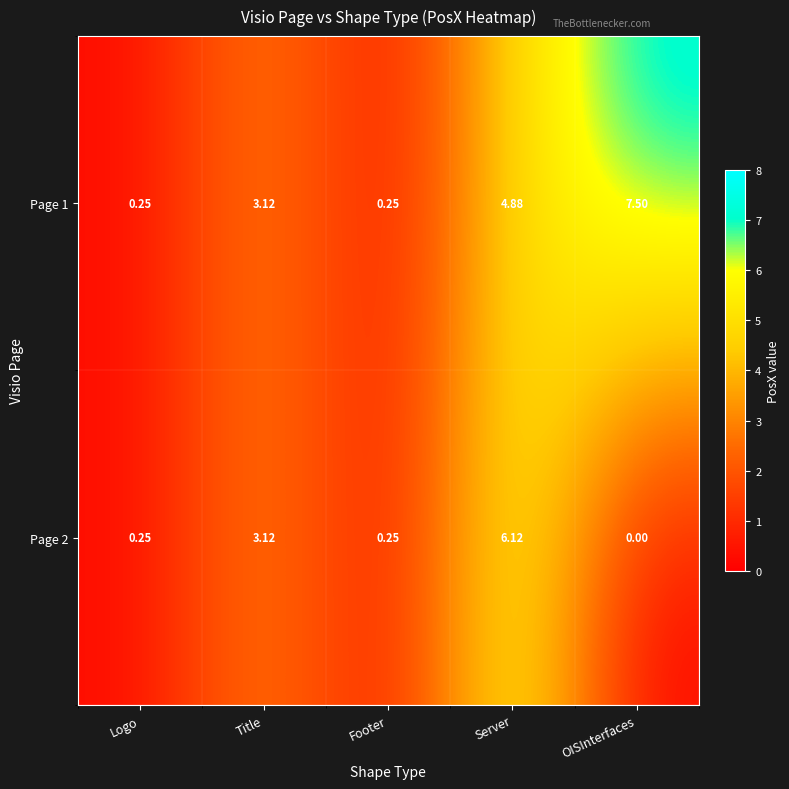

Where is Page 2 nearest to the value 3?

Title